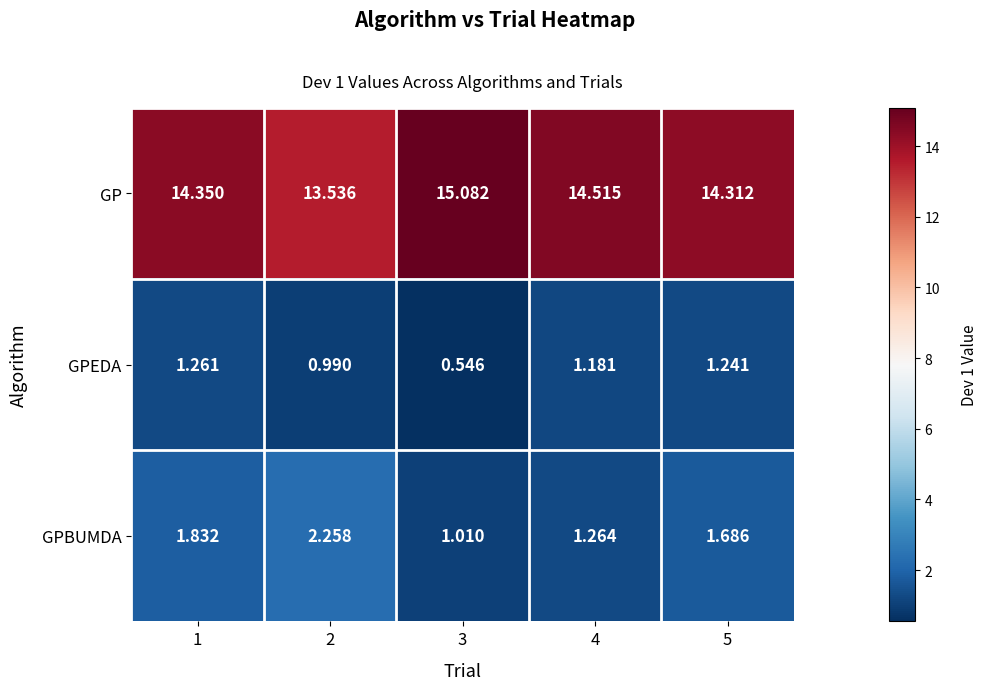

Is the value of GPEDA at 4 greater than the value of GPBUMDA at 4?

No